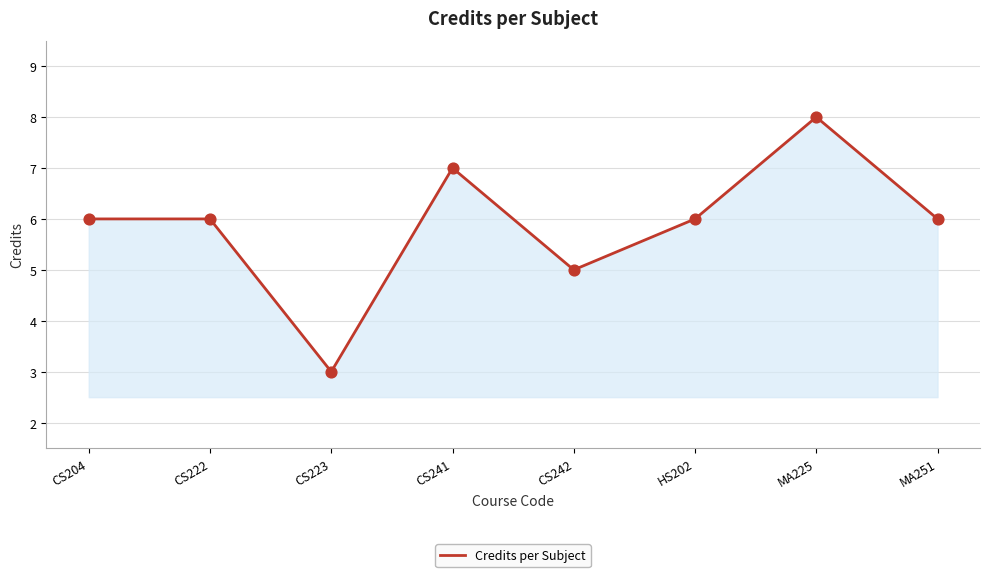

What is the change in value from MA225 to MA251?

-2